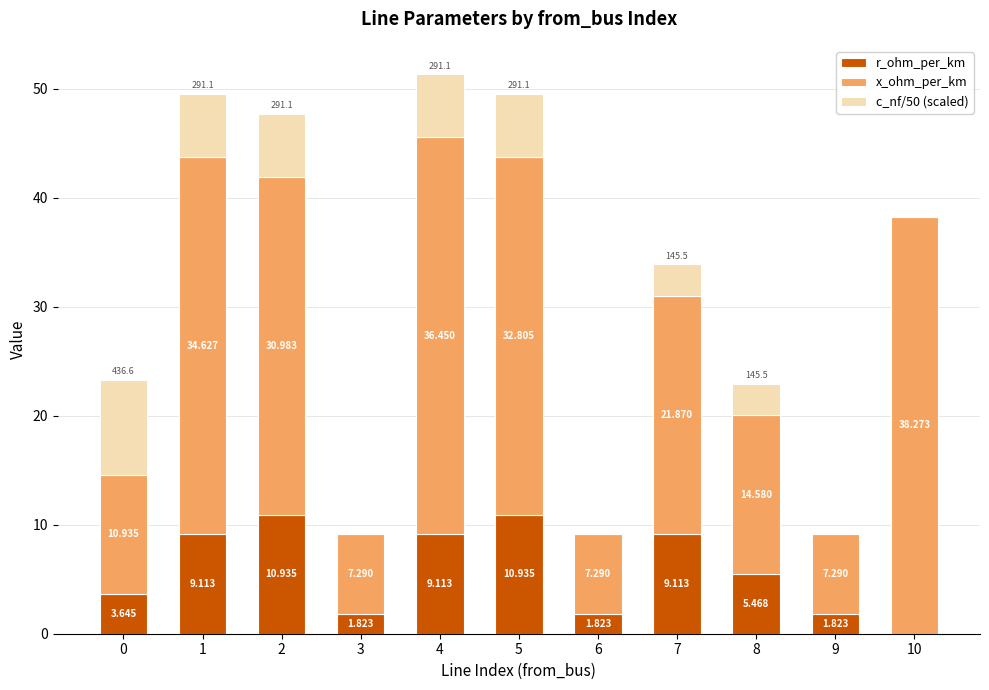

How many positive values does the r_ohm_per_km series have?

10